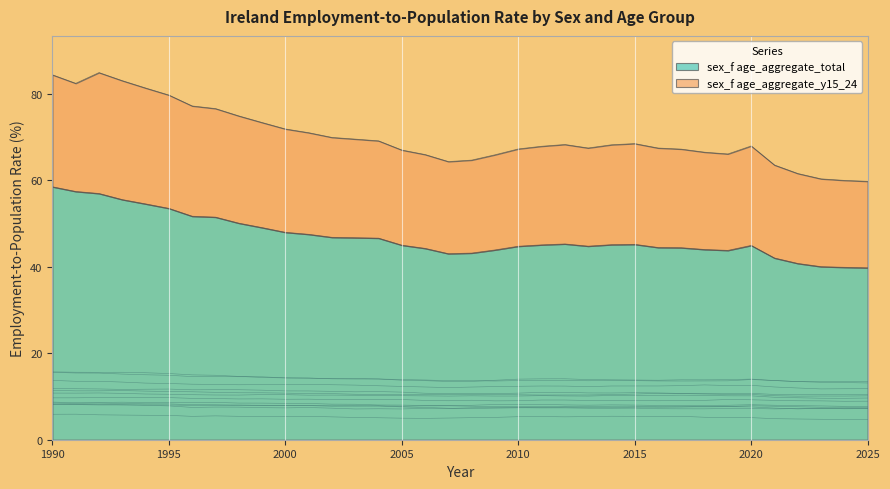

What is the value of the 1st point from the left?

58.5